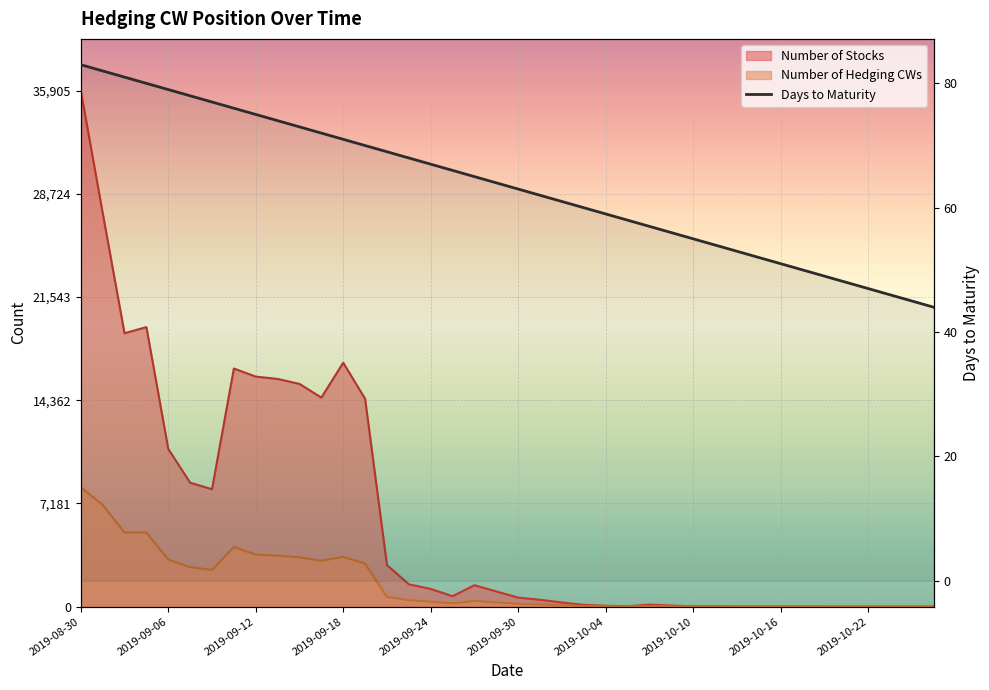

Count the number of data series in this chart.

3